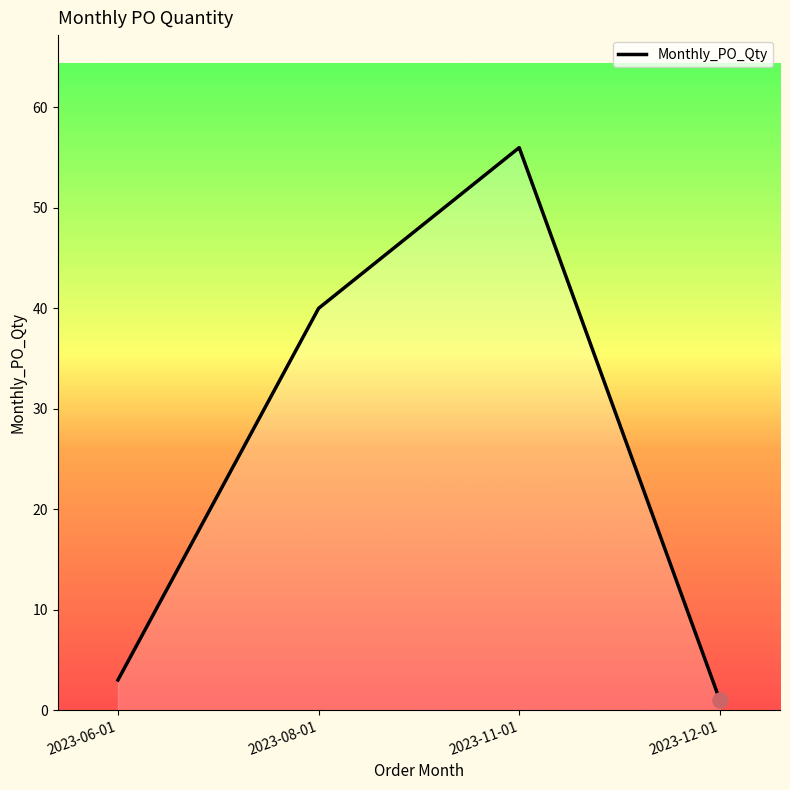

What is the ratio of the value at 2023-12-01 to the value at 2023-06-01?

0.3